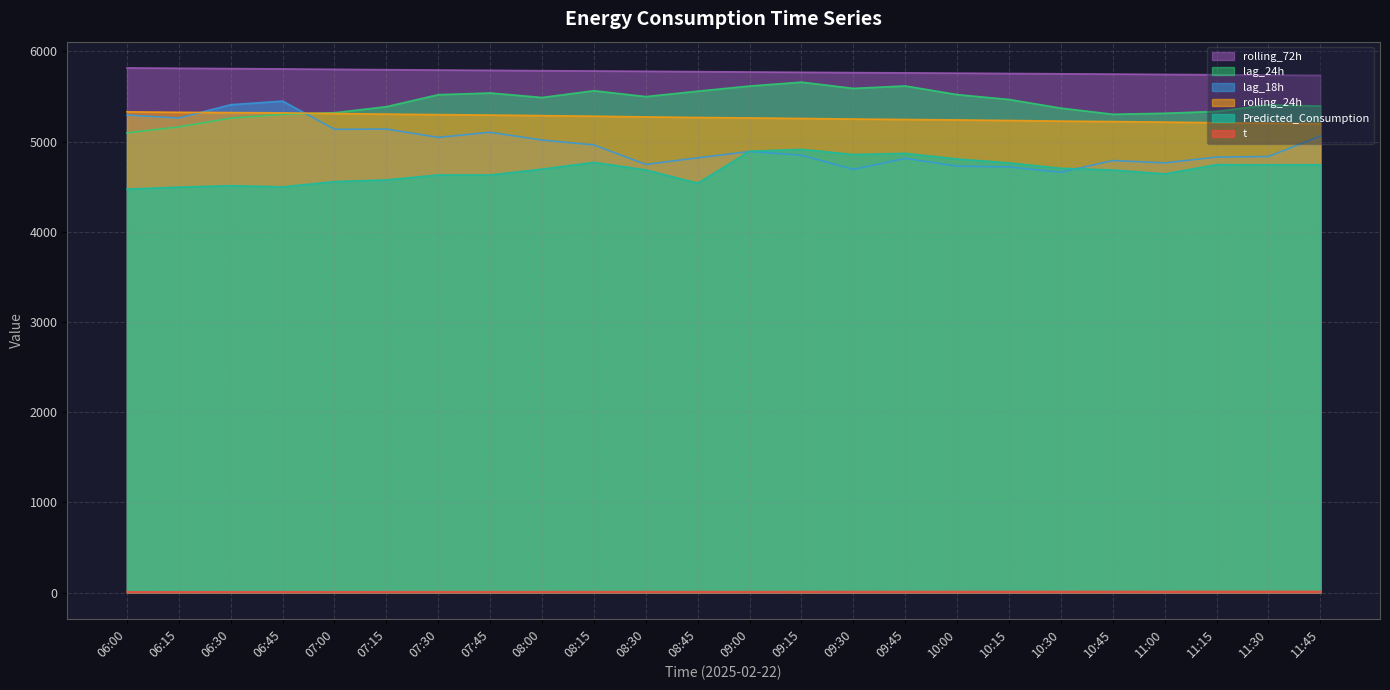

What is the minimum value for rolling_24h?

5199.1